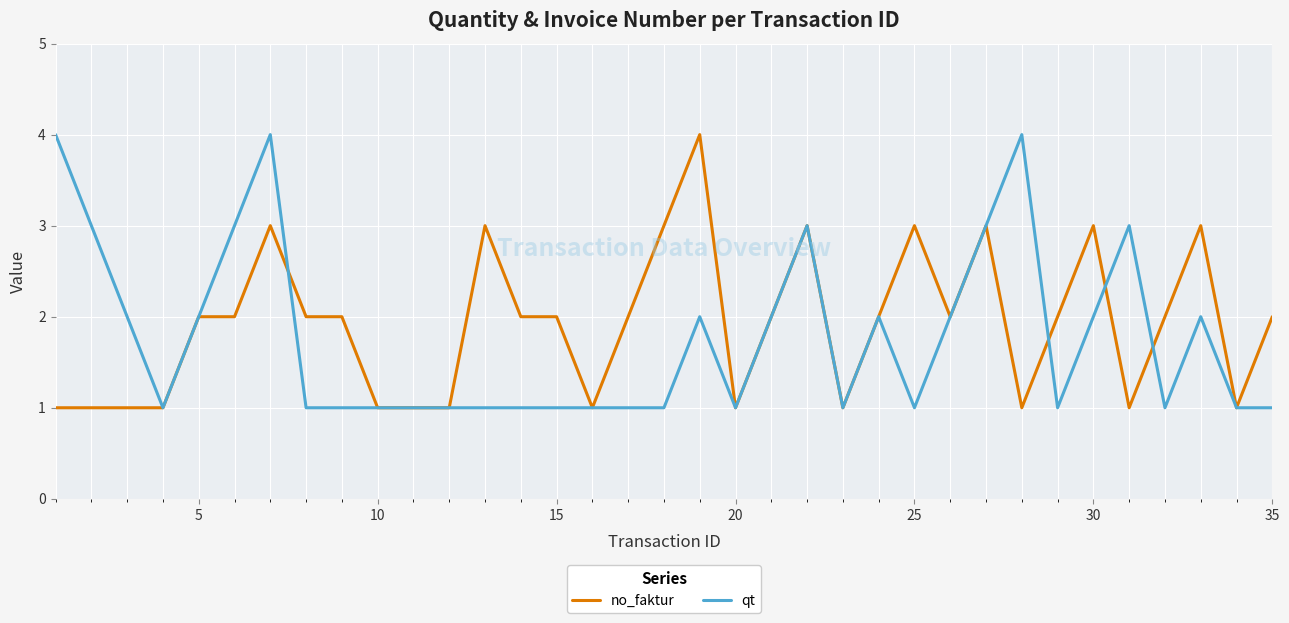

Which series has the largest total across all categories?

no_faktur